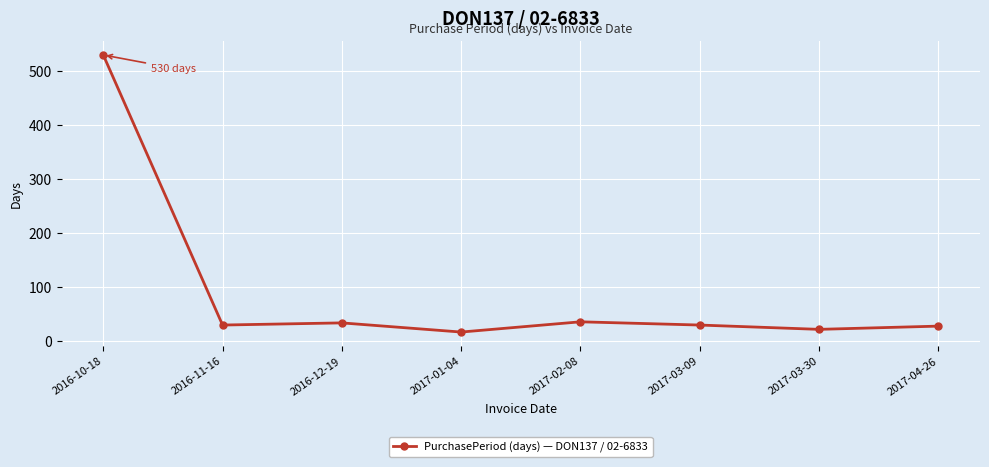

What is the label of the 6th point from the left?

2017-03-09